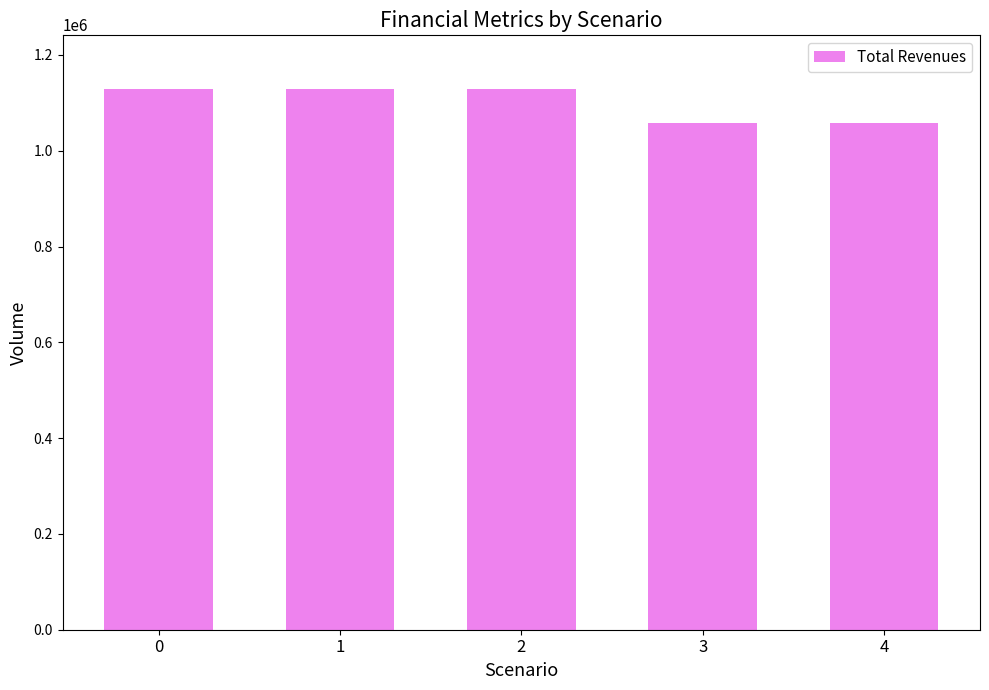

Reading left to right, list all the values displayed in this chart.

0=1128032.0	1=1128032.0	2=1128032.0	3=1057871.3	4=1057871.3